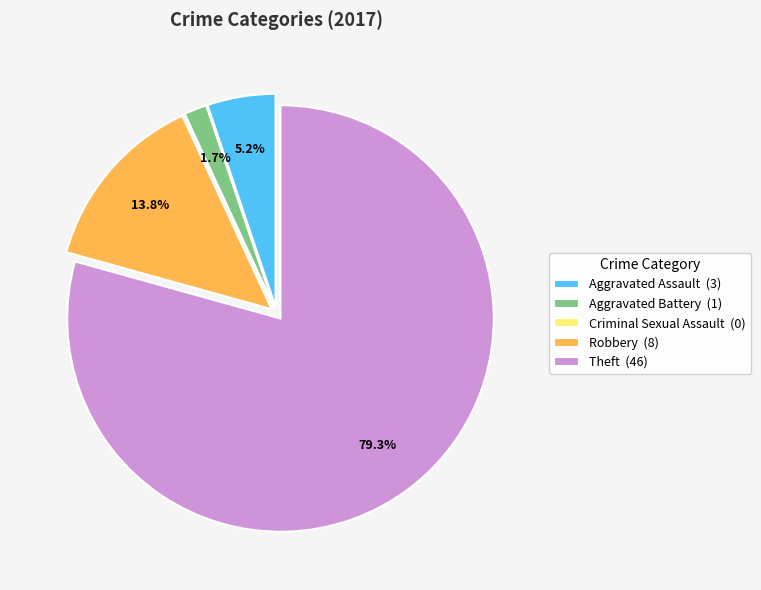

Which category has the biggest portion of the pie?

Theft